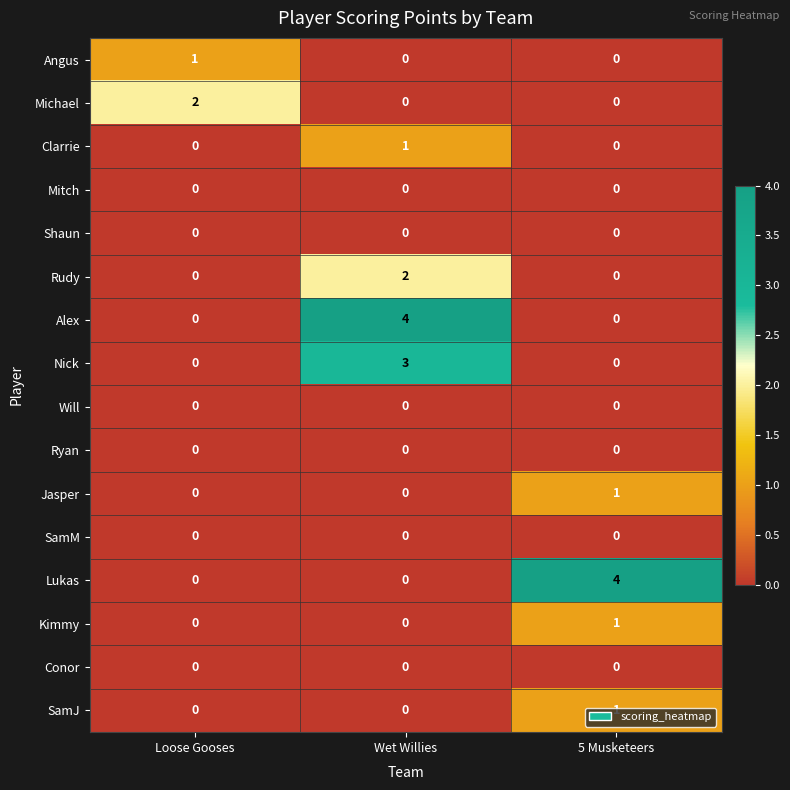

At how many categories does at least one series exceed 0?

3